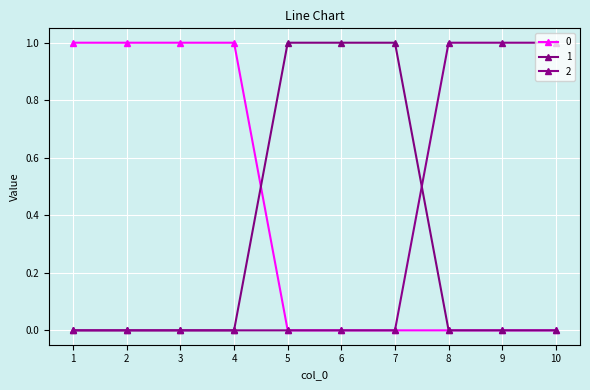

At which category is the sum across all series the highest?

5